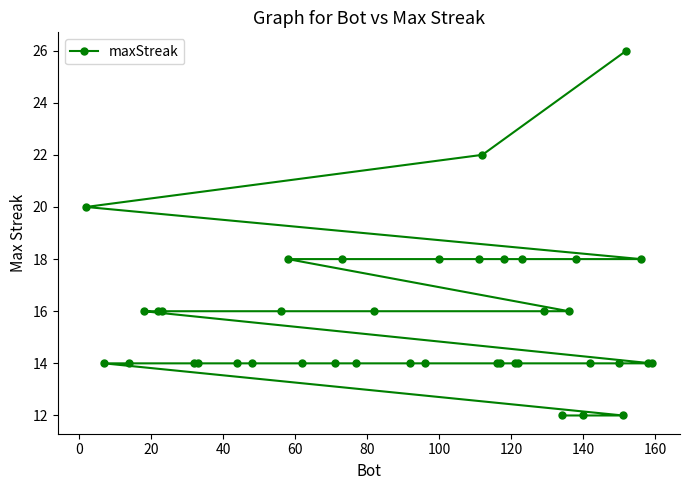

What is the difference between the maximum and second lowest values?

14